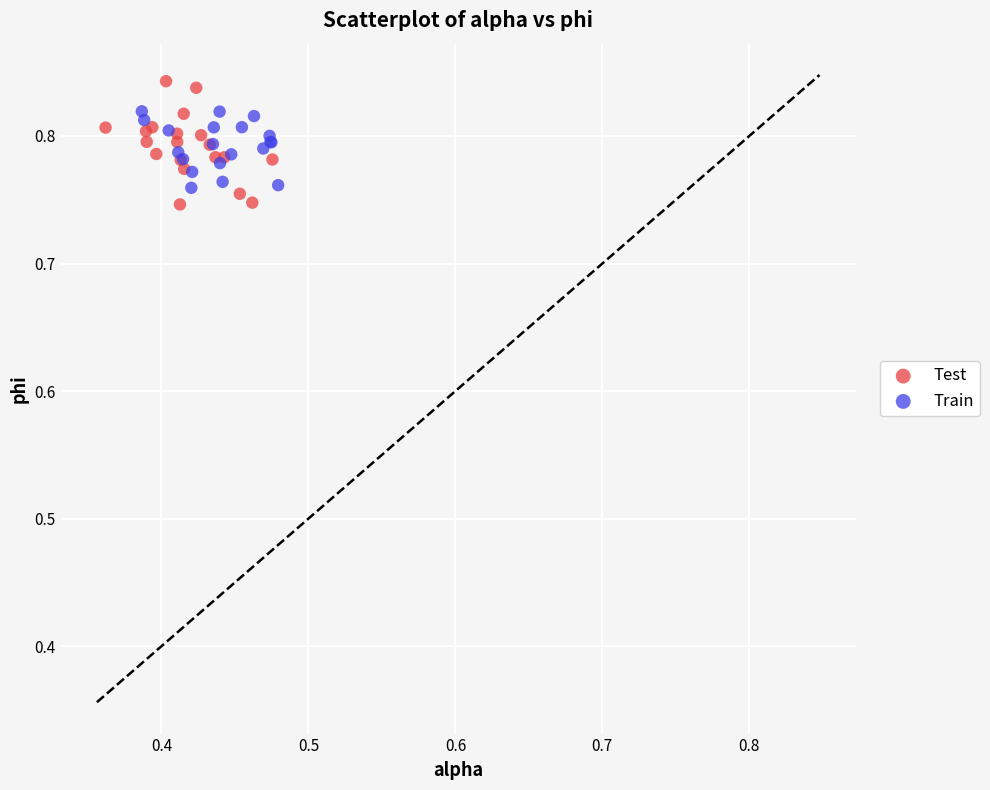

Which series has the largest Y range (max minus min)?

Test